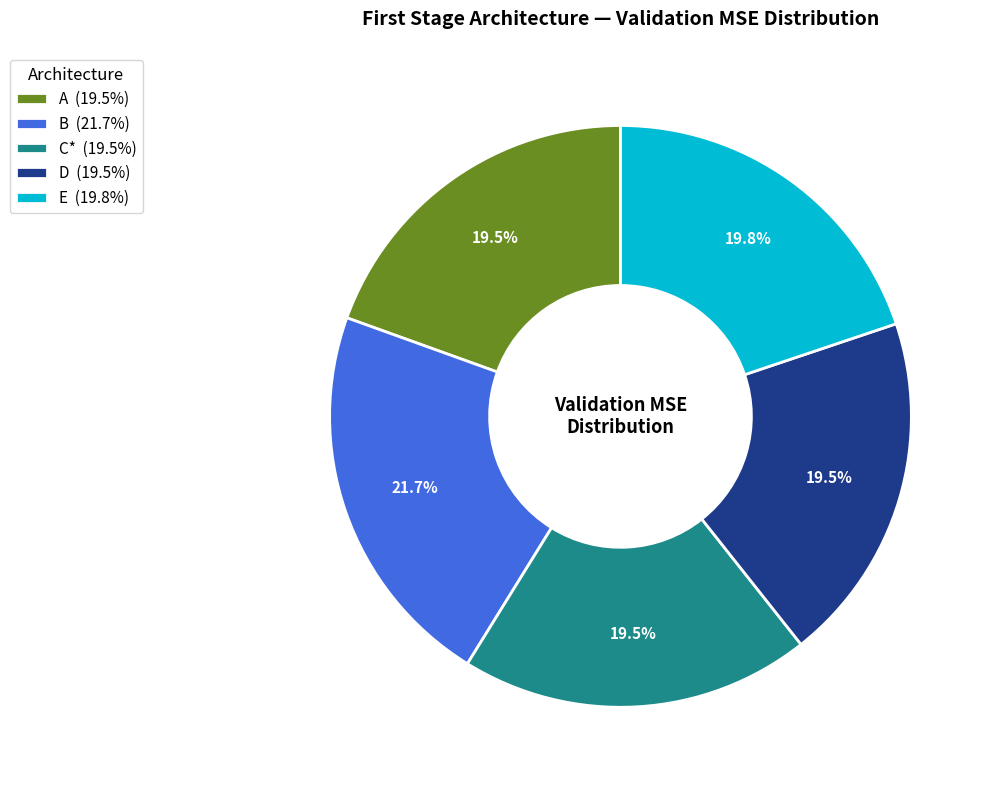

What percentage is the E slice, to the nearest percent?

20%